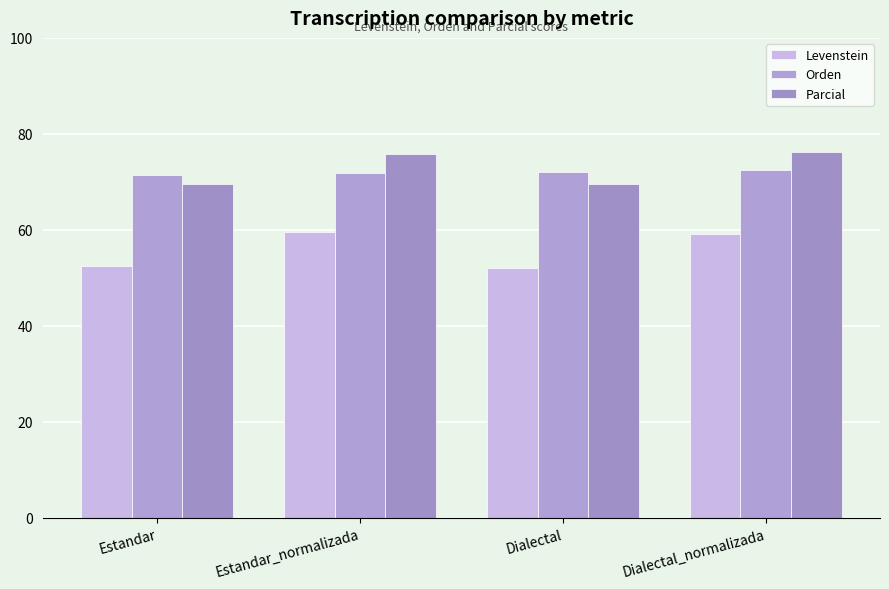

Which series has the largest total across all categories?

Parcial